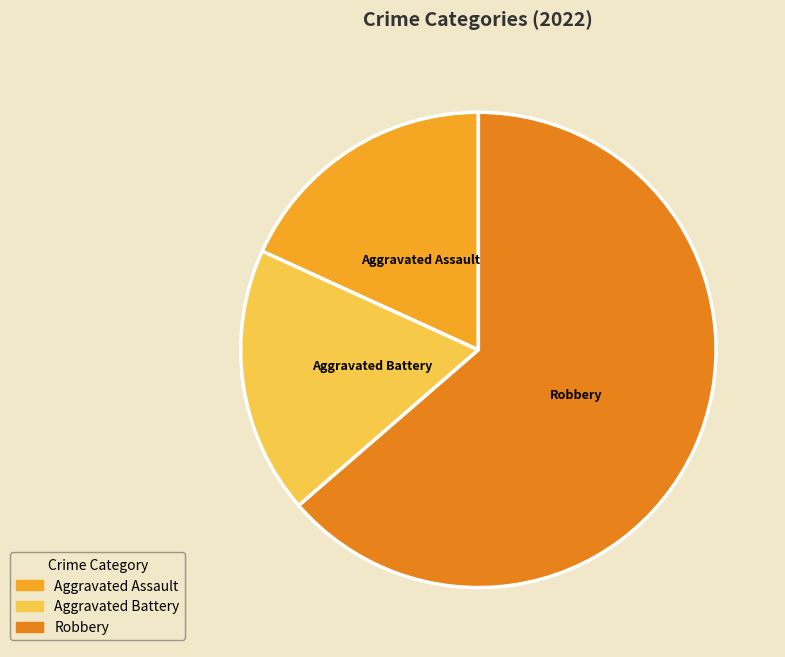

True or false: Aggravated Battery accounts for 33% of the total.

False